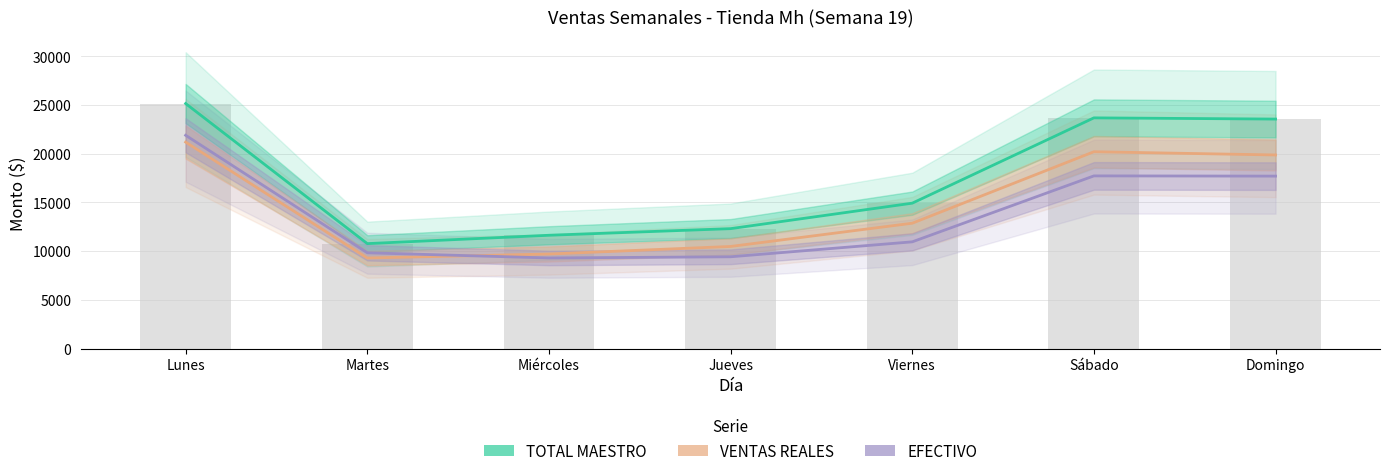

What is the maximum value shown in the chart?

25154.0